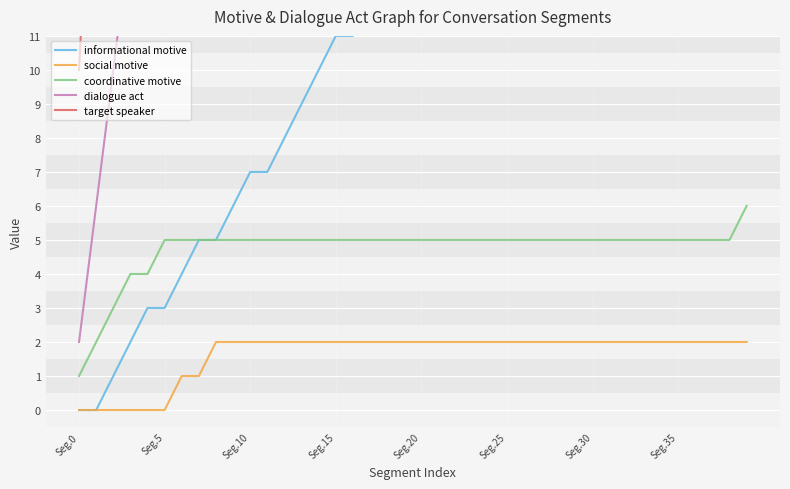

What is the total value across all series at 9?

103